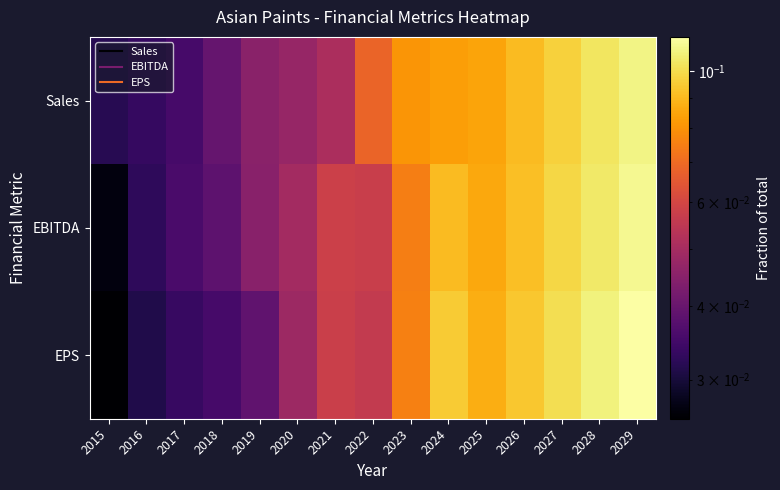

Reading left to right, extract all data points from this chart.

Sales: 2015=0.0	2016=0.0	2017=0.0	2018=0.0	2019=0.0	2020=0.0	2021=0.1	2022=0.1	2023=0.1	2024=0.1	2025=0.1	2026=0.1	2027=0.1	2028=0.1	2029=0.1
EBITDA: 2015=0.0	2016=0.0	2017=0.0	2018=0.0	2019=0.0	2020=0.0	2021=0.1	2022=0.1	2023=0.1	2024=0.1	2025=0.1	2026=0.1	2027=0.1	2028=0.1	2029=0.1
EPS: 2015=0.0	2016=0.0	2017=0.0	2018=0.0	2019=0.0	2020=0.0	2021=0.1	2022=0.1	2023=0.1	2024=0.1	2025=0.1	2026=0.1	2027=0.1	2028=0.1	2029=0.1